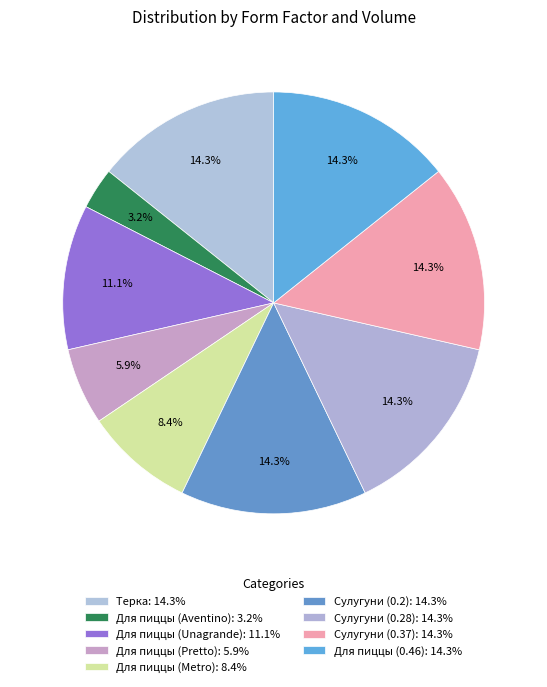

True or false: Для пиццы (Pretto) accounts for 17% of the total.

False